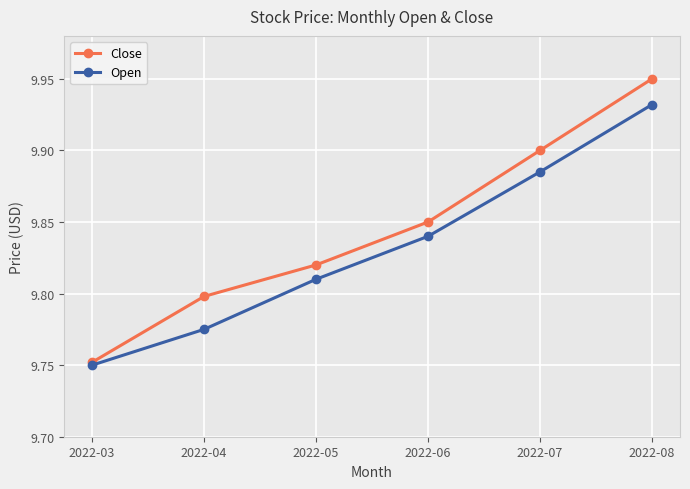

What are all the series names shown in the legend?

Close, Open